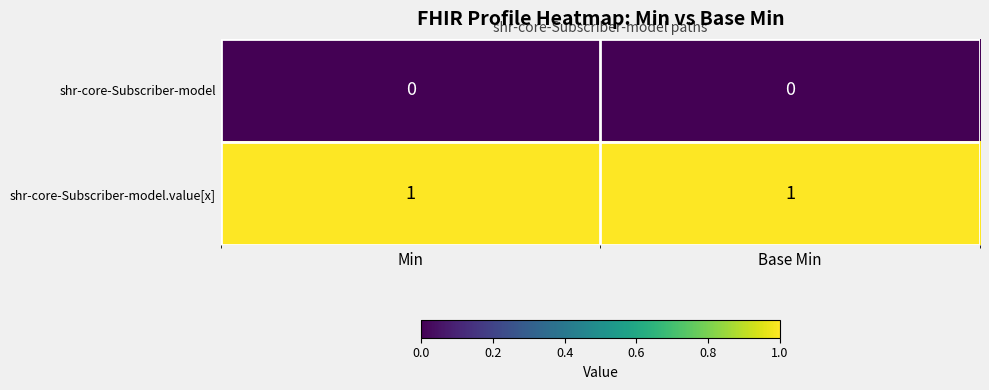

What is the difference between the highest and lowest values at Base Min?

1